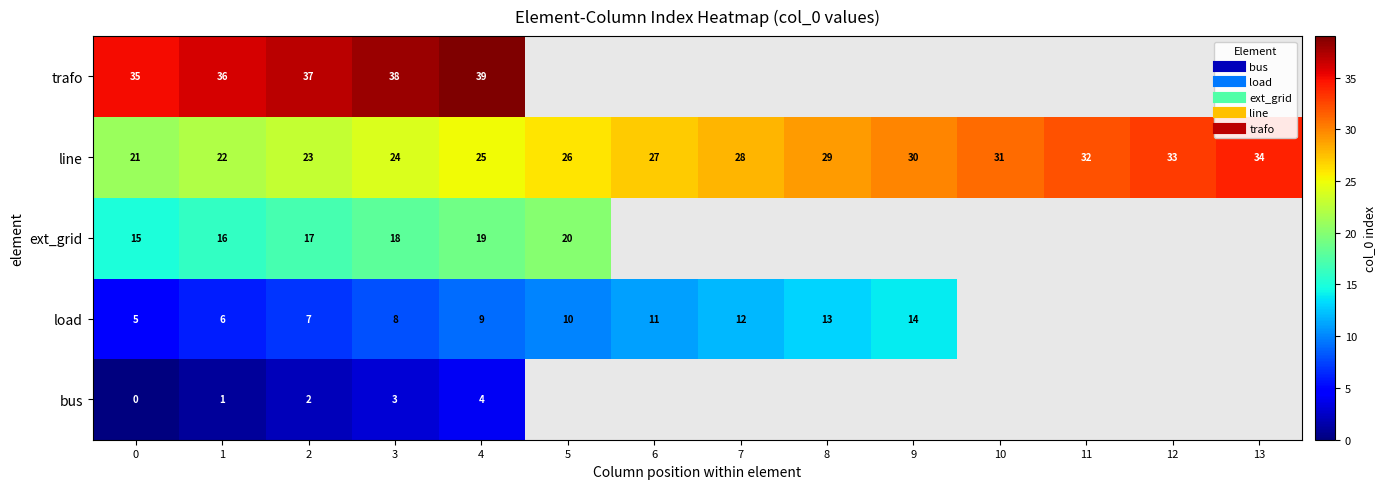

How many series are shown in this chart?

5